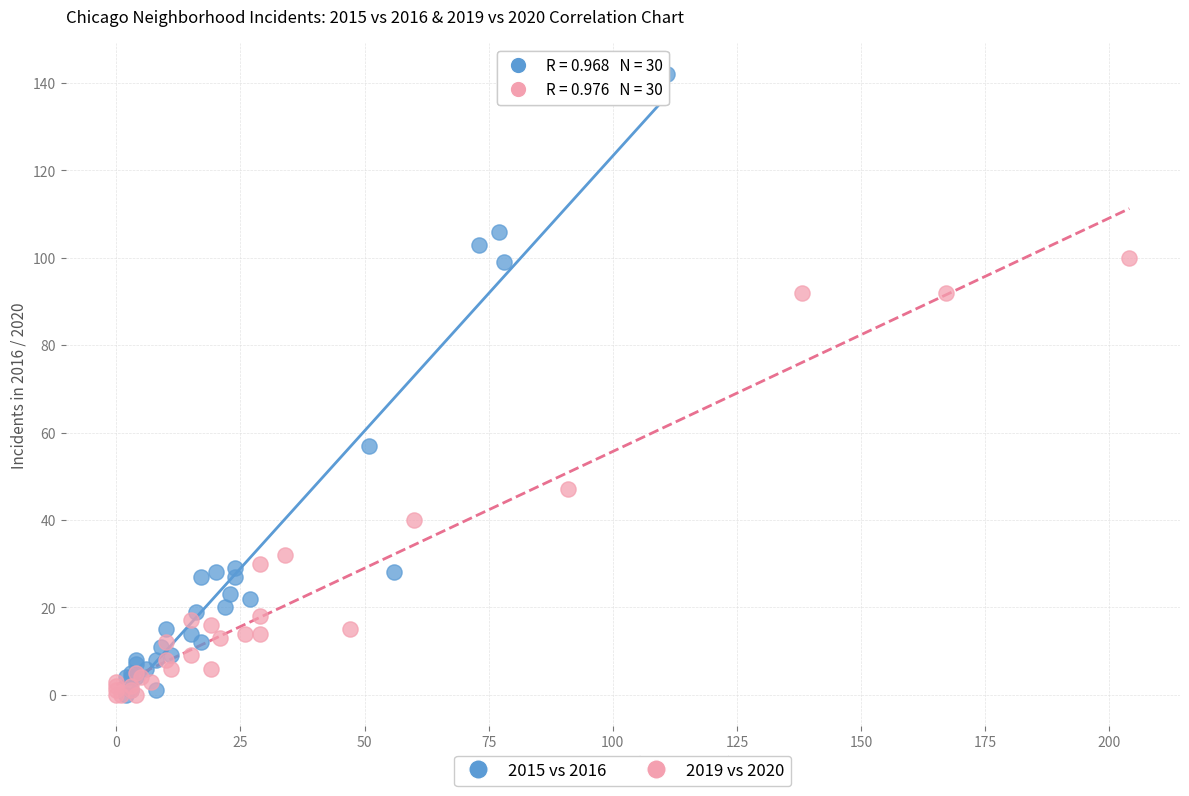

Which series contains the highest Y value?

2015 vs 2016